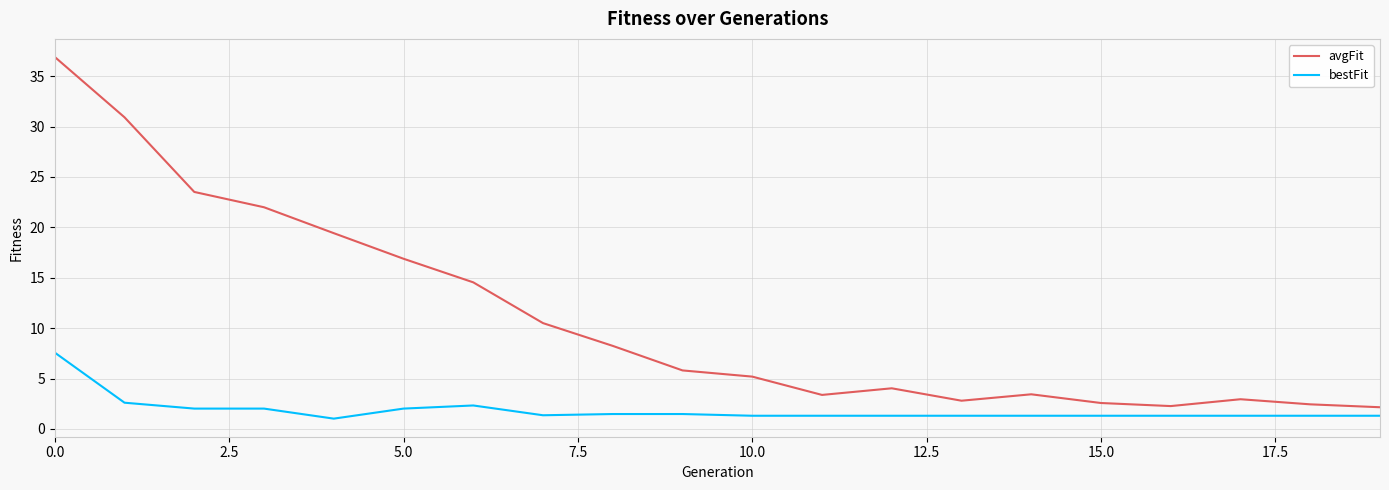

In avgFit, how many points are higher than both neighbors (excluding endpoints)?

3